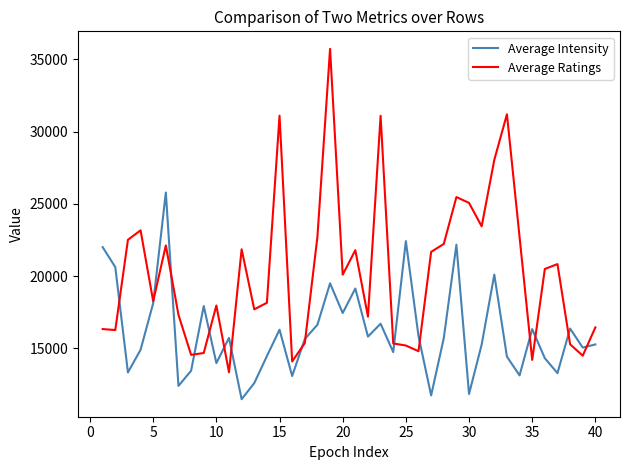

What is the greatest value displayed?

35724.6